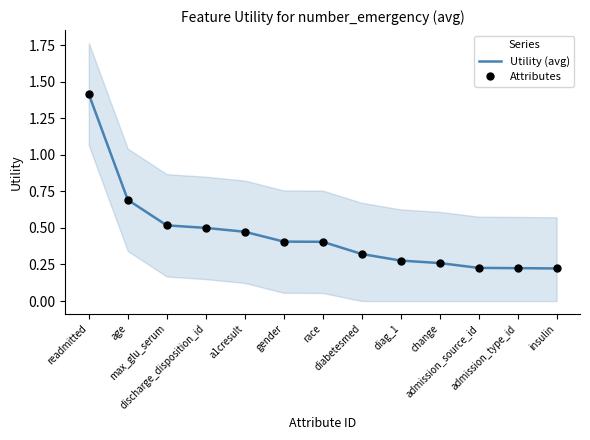

What are all the series names shown in the legend?

Utility (avg), Attributes